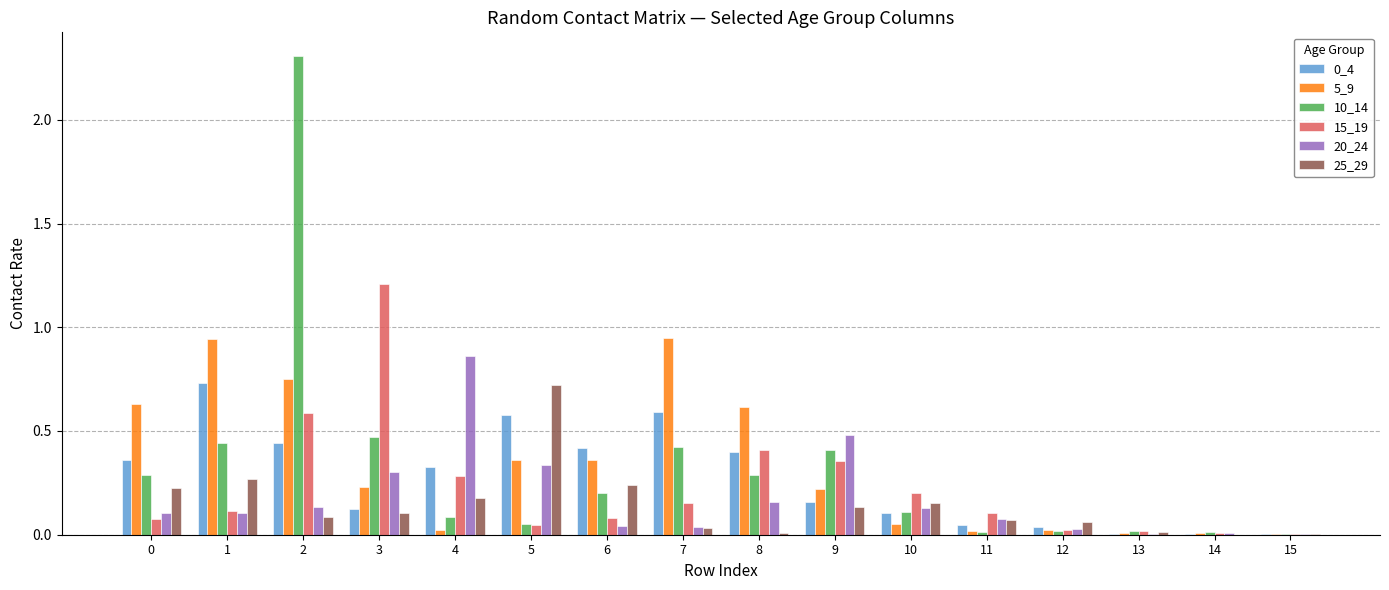

Is it true that 10_14 equals 3.3 at 2?

False